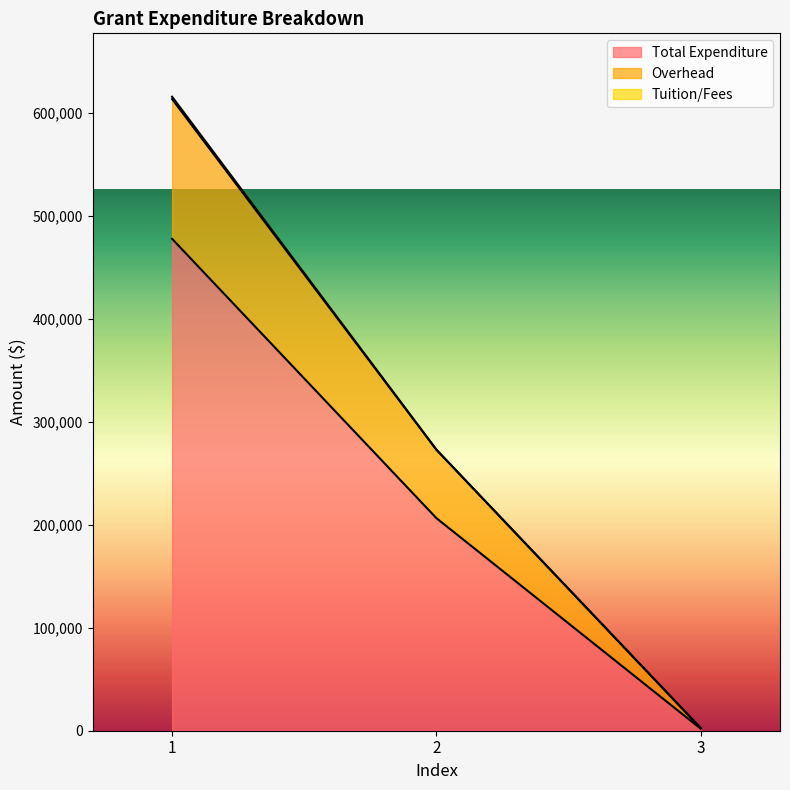

Does the chart have visible grid lines?

No